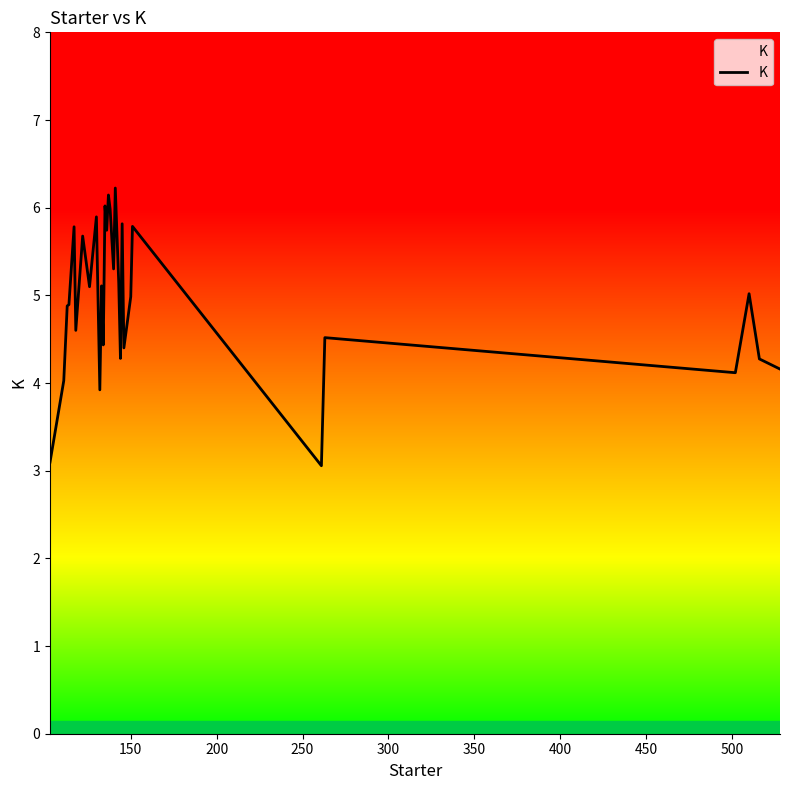

How many categories are shown in the chart?

30